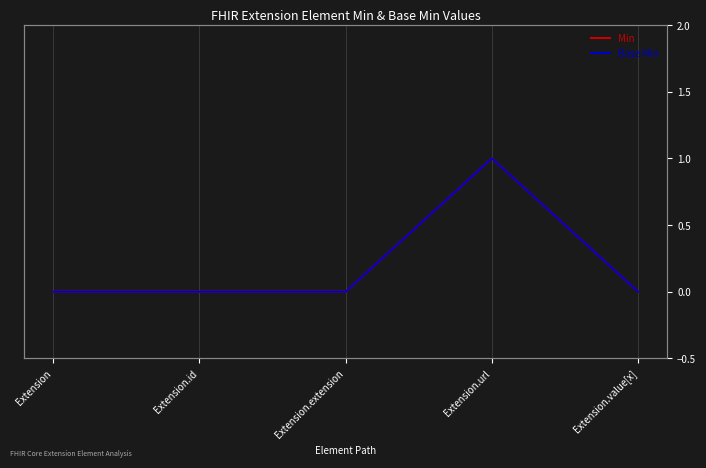

True or false: Base Min and Min intersect in this chart.

False